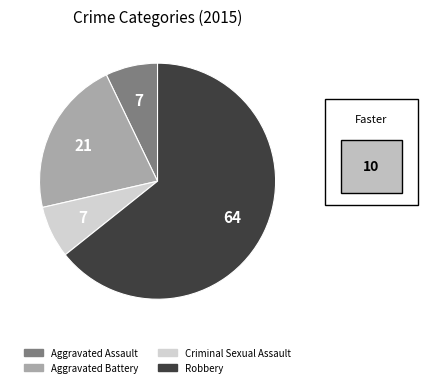

Is the sum of Criminal Sexual Assault and Robbery greater than half?

Yes